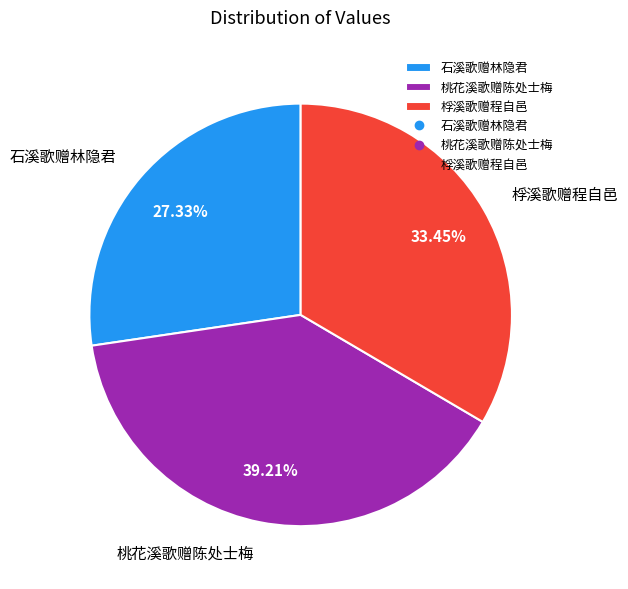

What is the ratio of the value at 桃花溪歌赠陈处士梅 to the value at 桴溪歌赠程自邑?

1.2